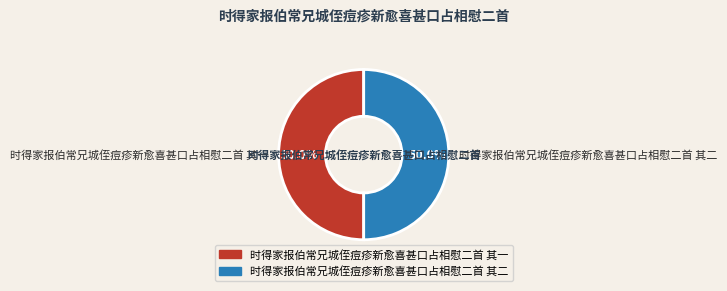

Combined, what portion of the pie is 时得家报伯常兄城侄痘疹新愈喜甚口占相慰二首 其一 and 时得家报伯常兄城侄痘疹新愈喜甚口占相慰二首 其二?

100.0%